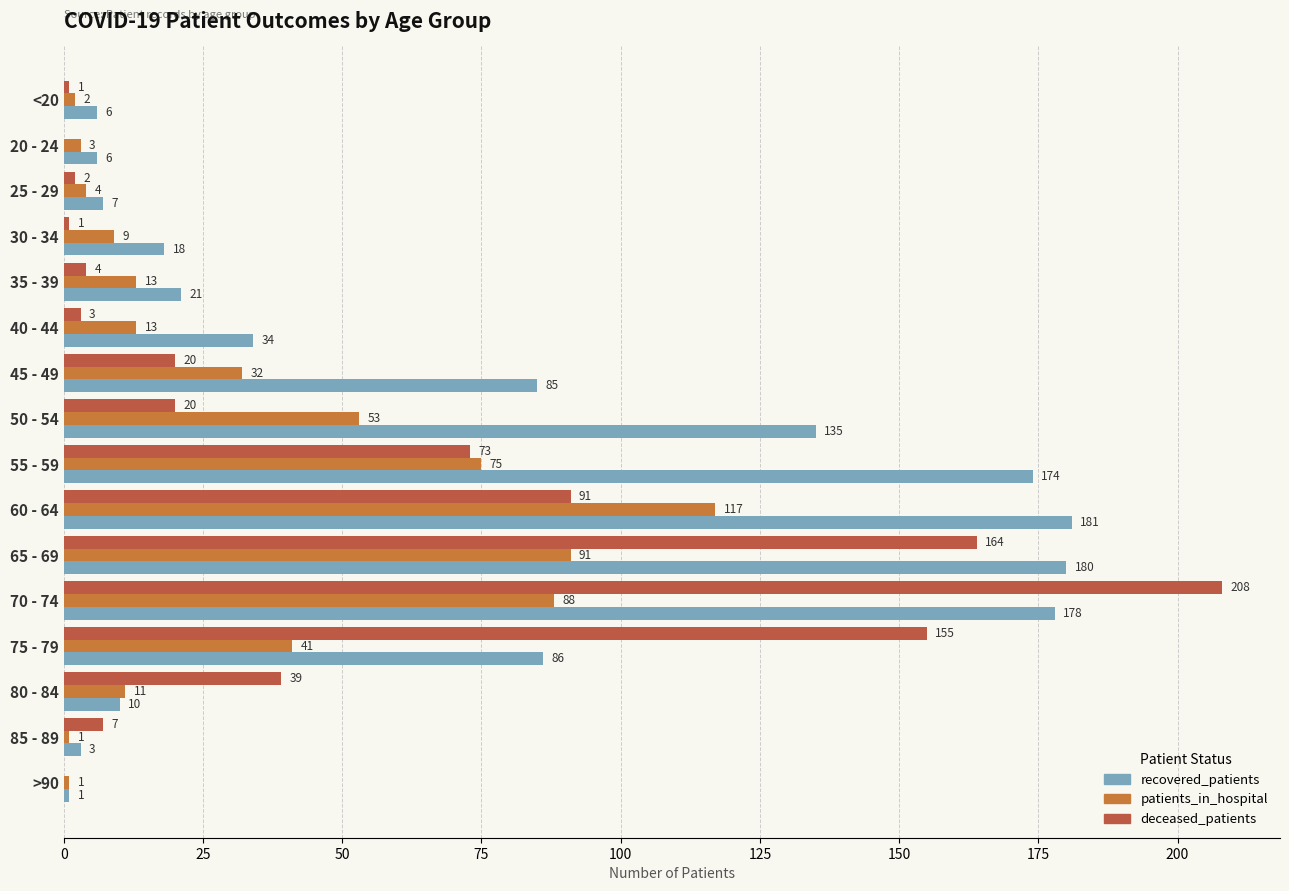

Count the number of categories in the chart.

16